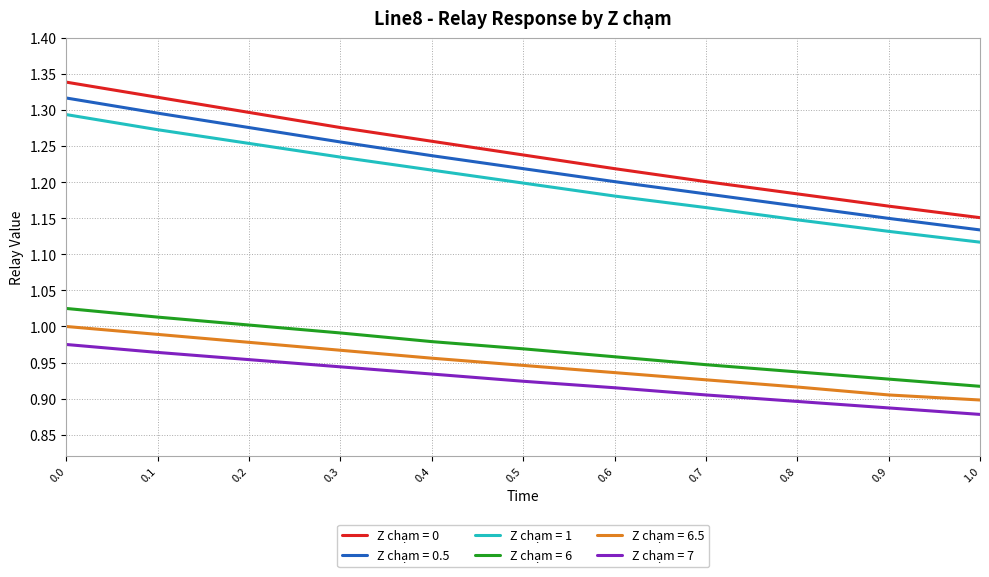

Which series changed the most between 0.3 and 0.8?

Z chạm = 0